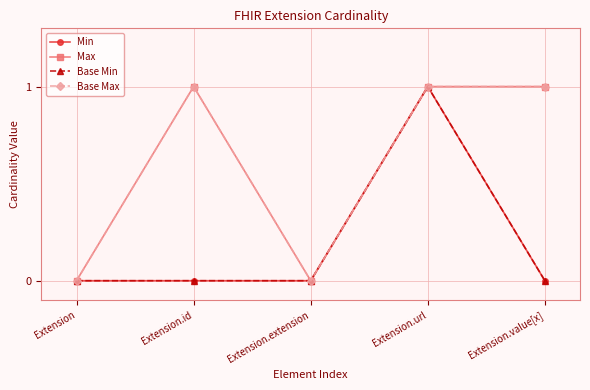

Does the chart have visible grid lines?

Yes